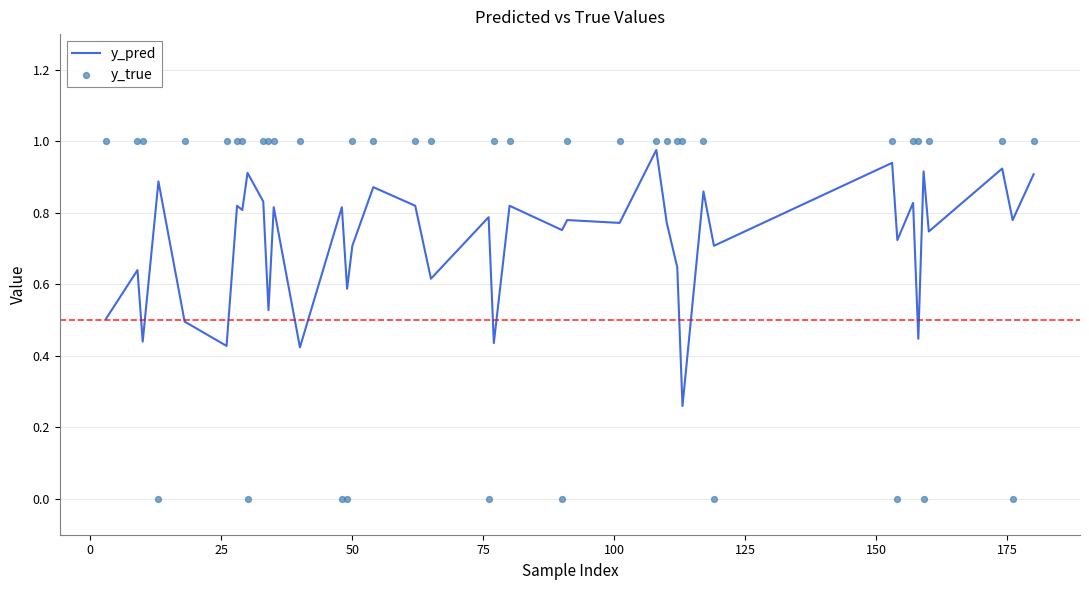

What are all the series names shown in the legend?

y_pred, y_true